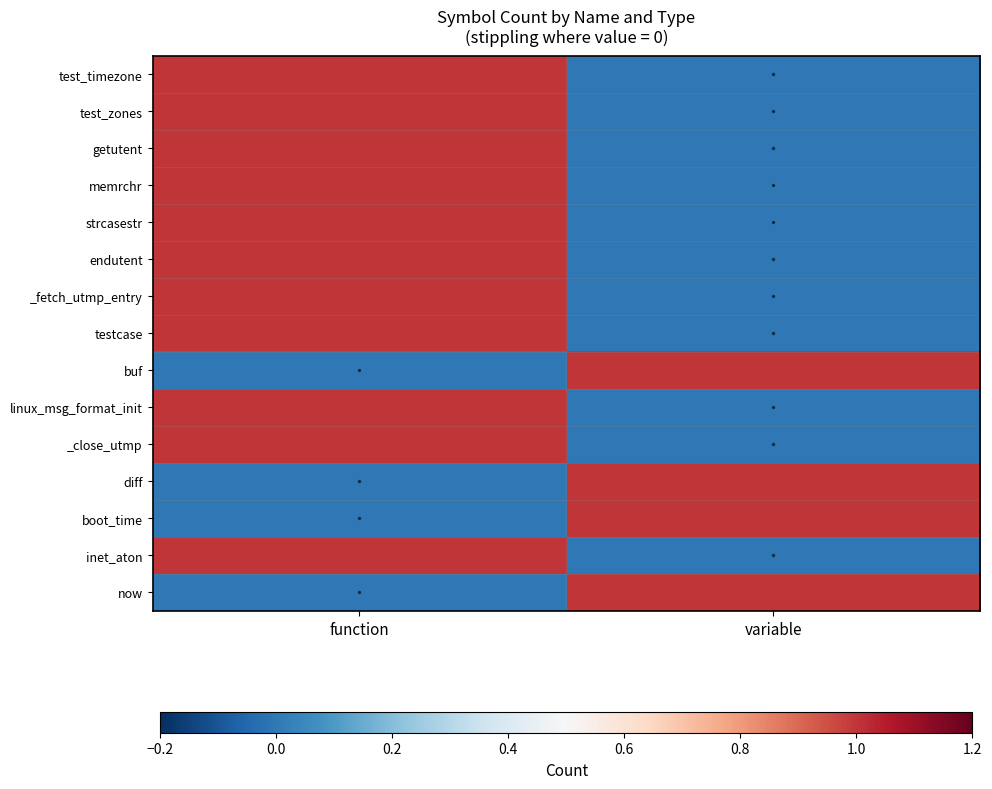

How many distinct data groups are displayed?

15